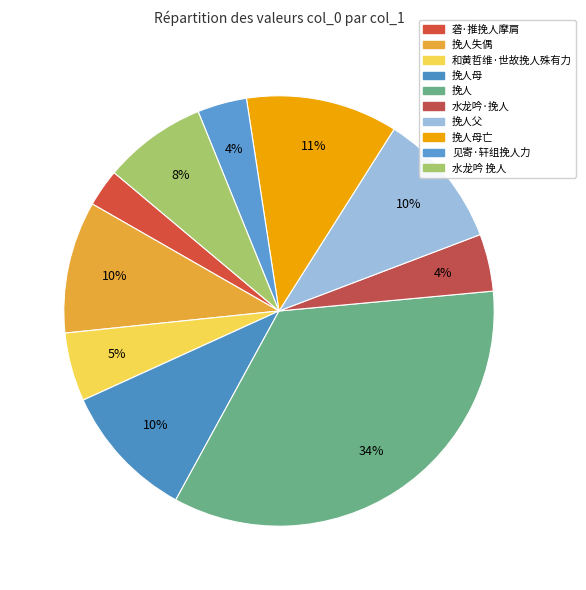

Which slice is the smallest?

砻·推挽人摩肩